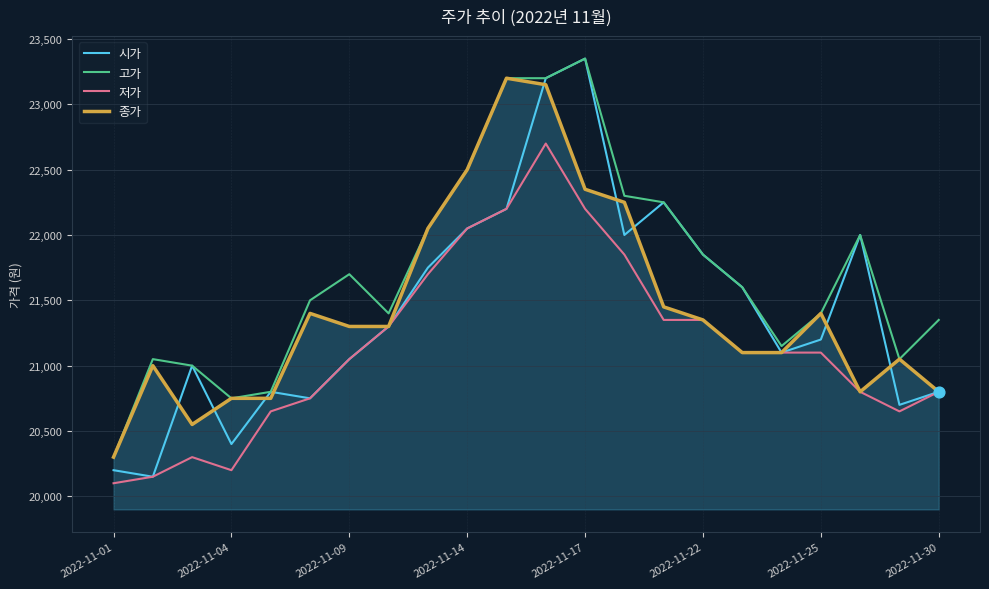

Which series has the largest range (max minus min)?

시가